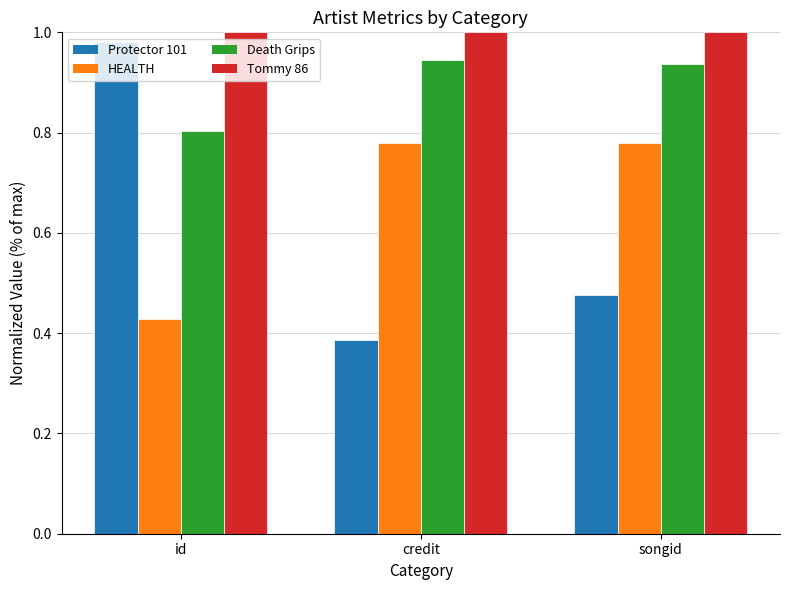

What is the spread (max minus min) of values at credit?

0.6